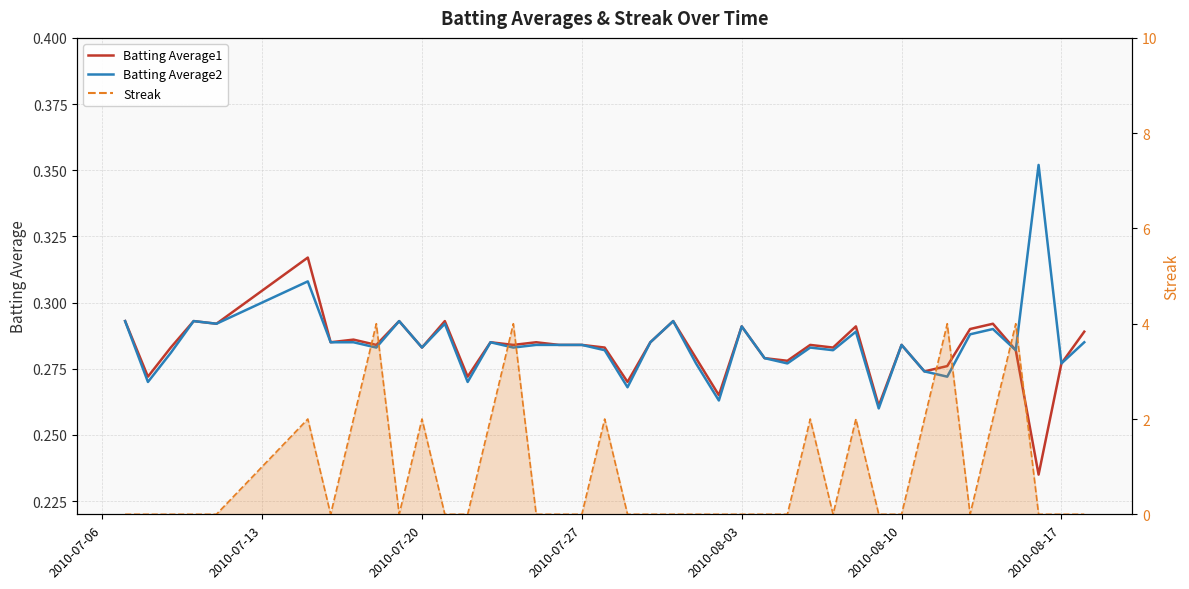

After their last crossing, which series has the higher values: Streak or Batting Average2?

Batting Average2